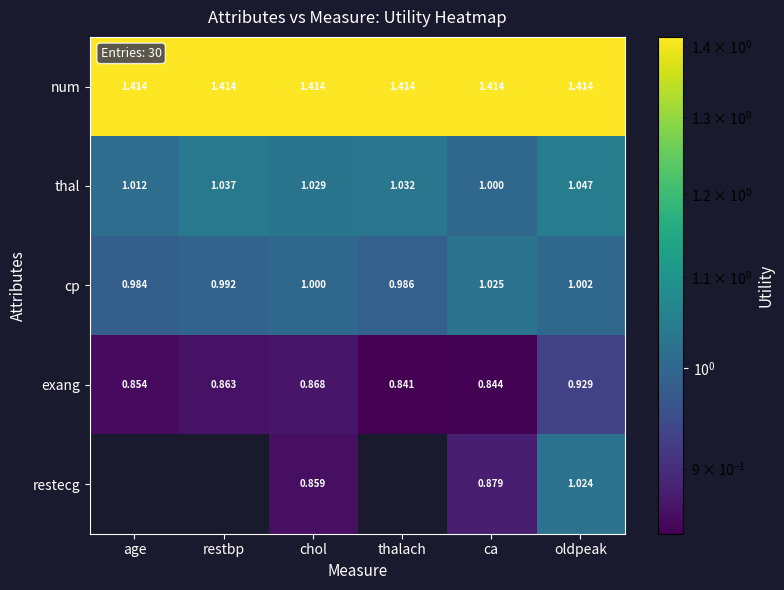

What is the approximate value of cp at age?

1.0